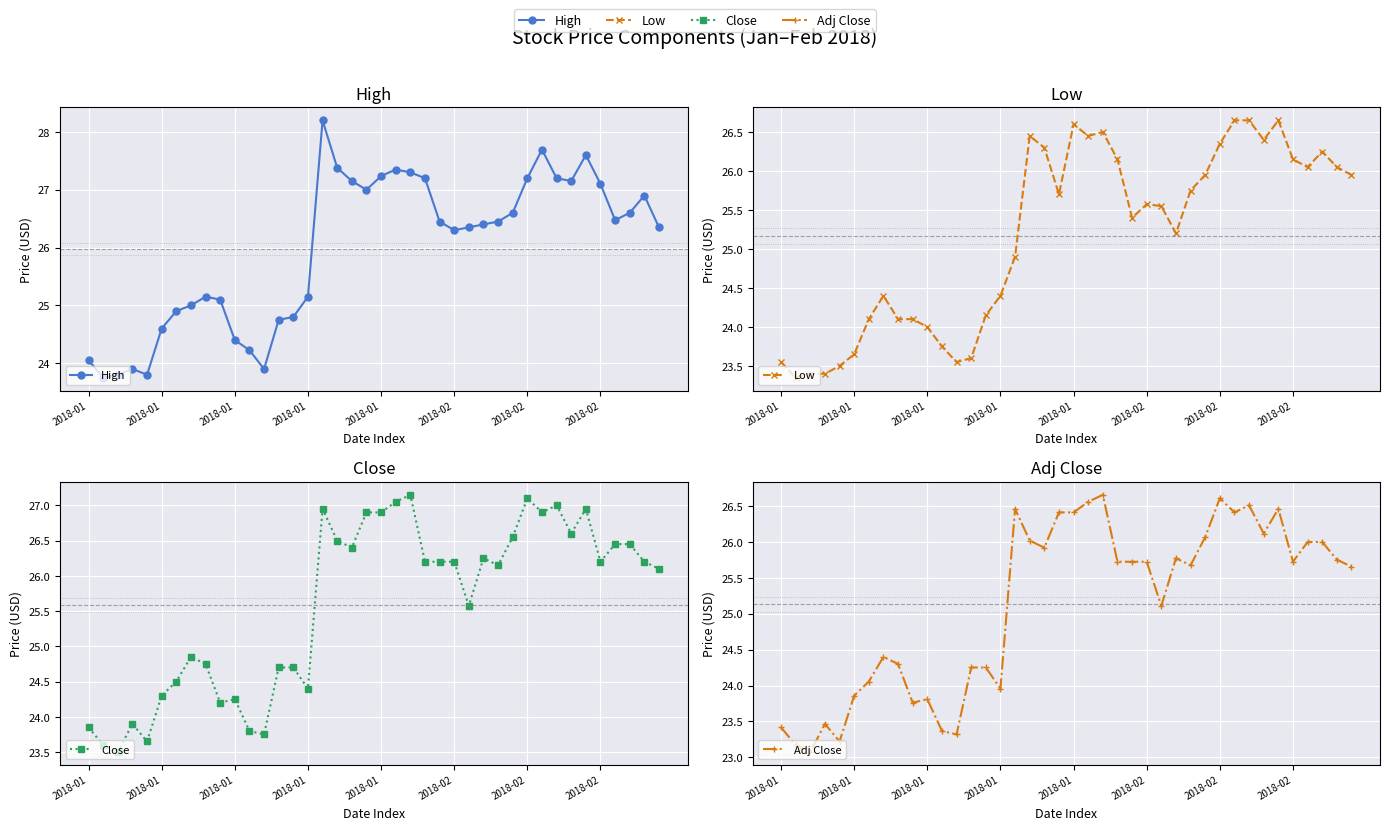

The Adj Close series shows 26.5 at 34. True or false?

True